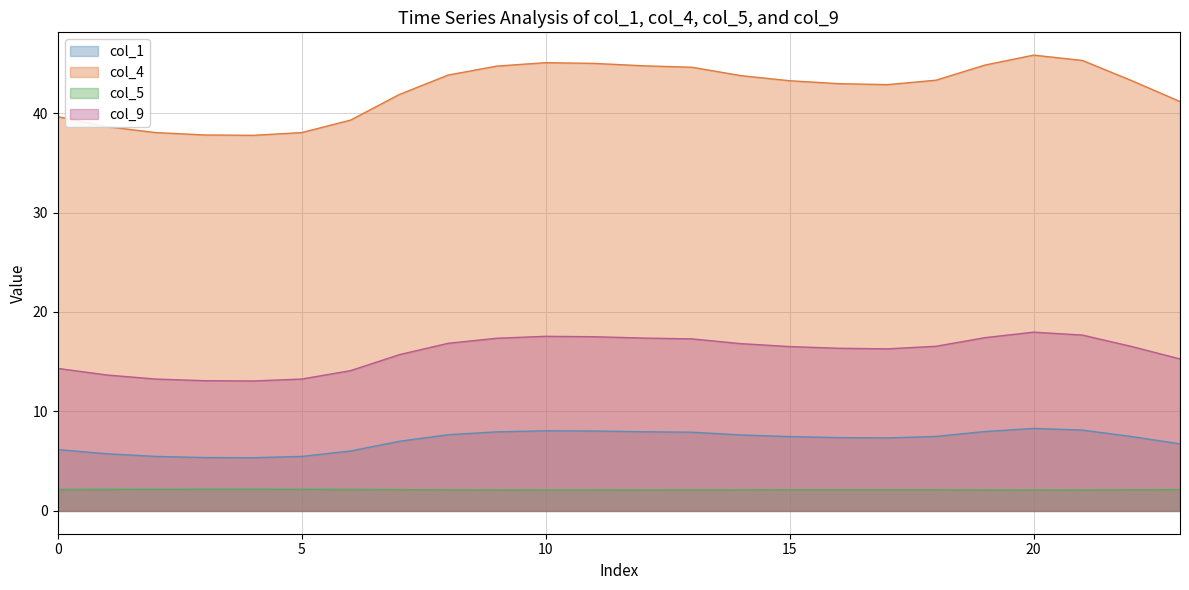

What is the maximum value shown in the chart?

45.8